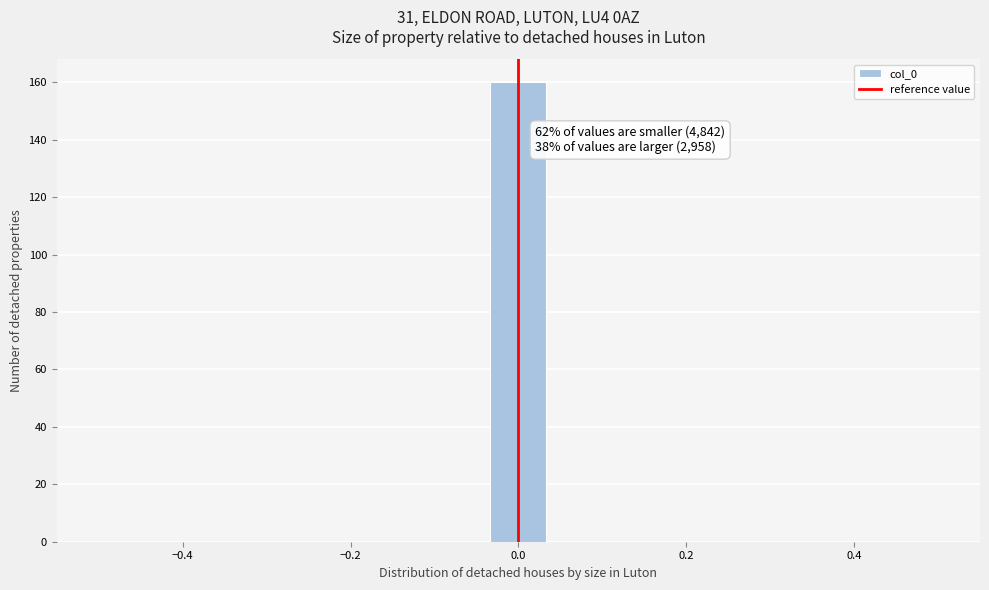

Around what value on the x-axis is the tallest bar? Give the approximate position of its centre, as read against the axis.

0.00